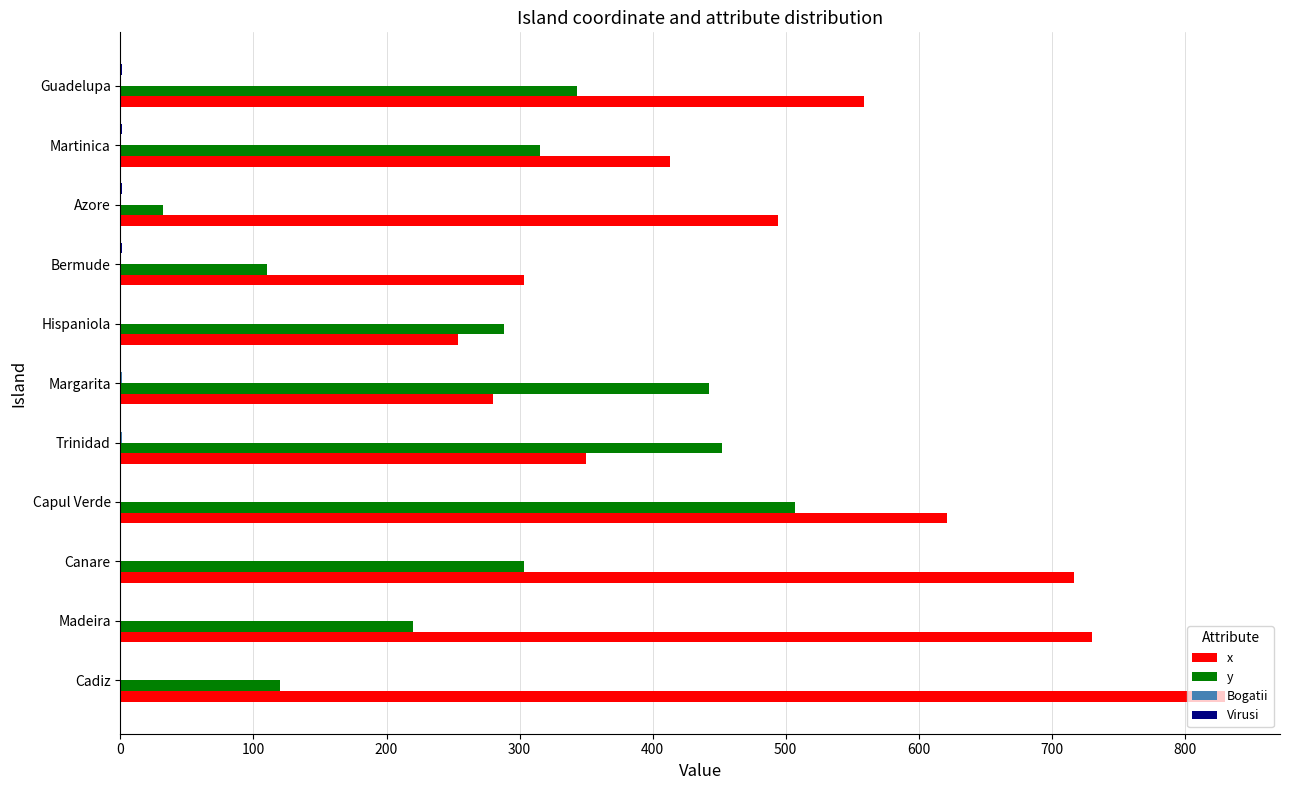

Between Capul Verde and Bermude, which series saw the biggest shift?

y